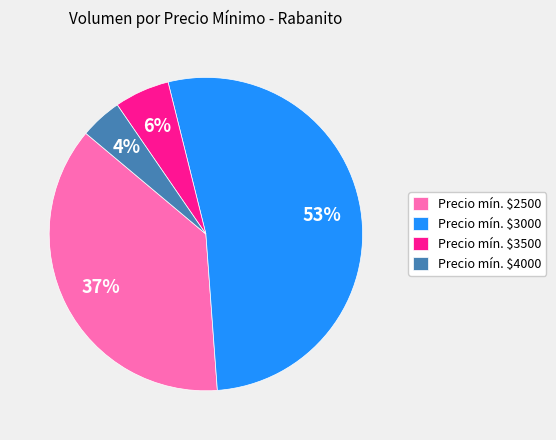

To the nearest percent, what is the average slice percentage?

25%